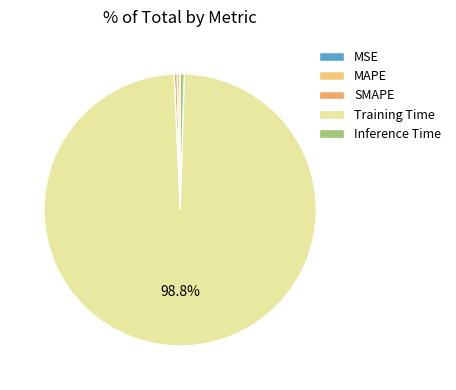

Is it true that Inference Time is 0% of the pie?

True